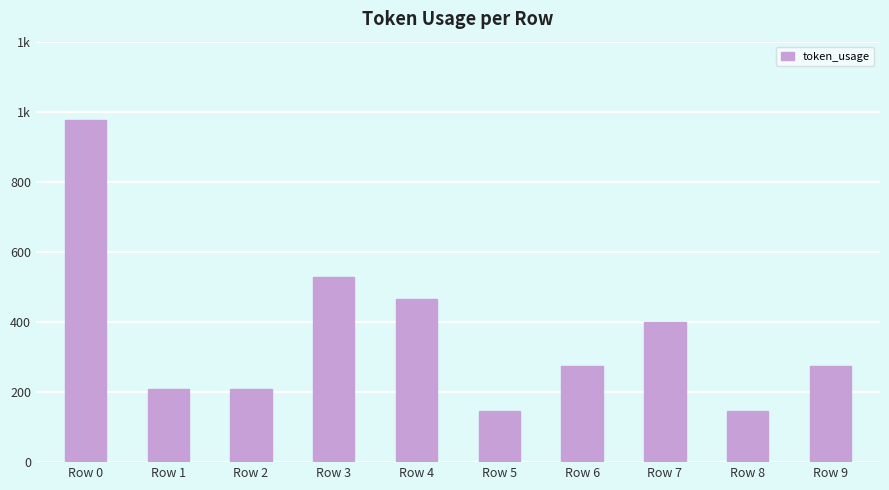

What is the difference between the maximum and second lowest values?

832